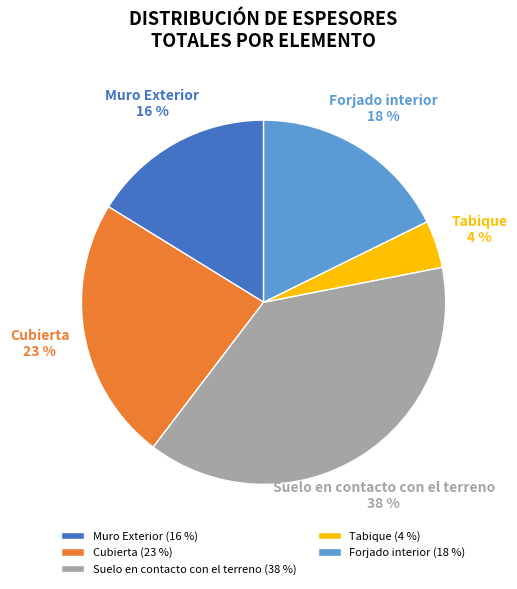

How many slices are in this pie chart?

5